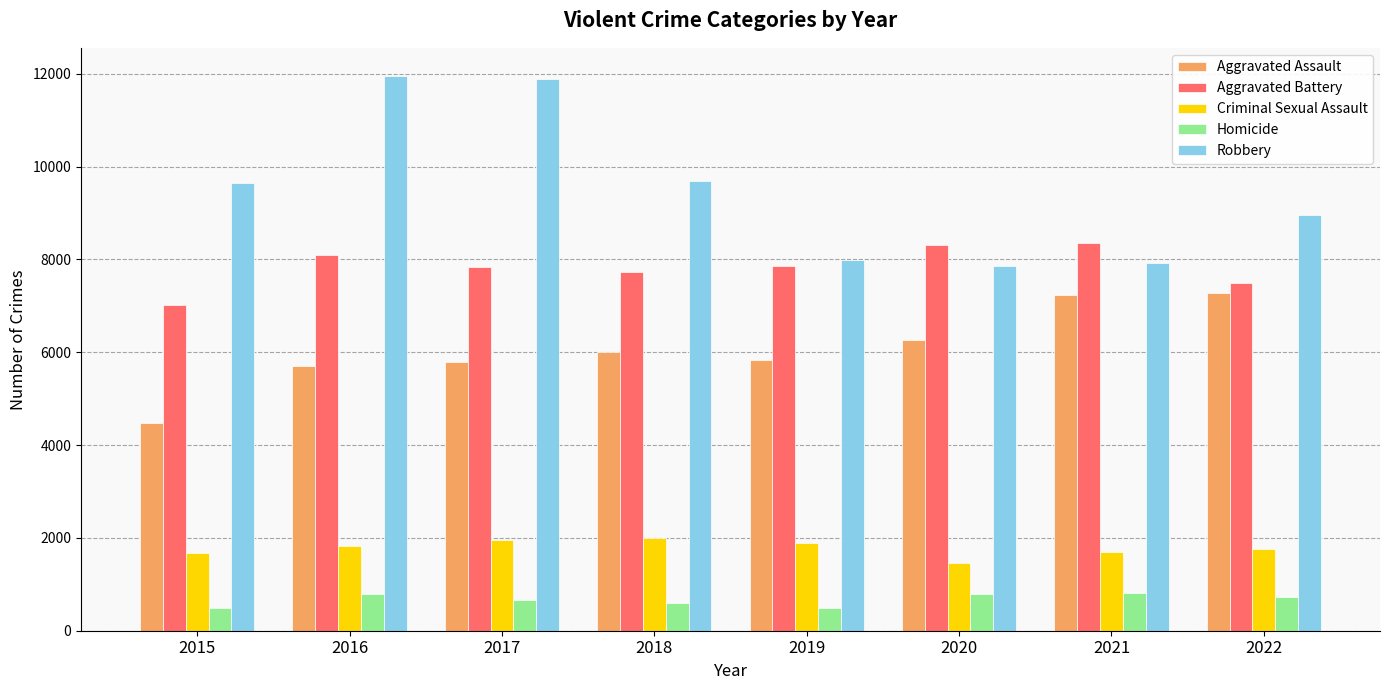

Rank the series by their maximum value, from lowest to highest.

Homicide, Criminal Sexual Assault, Aggravated Assault, Aggravated Battery, Robbery